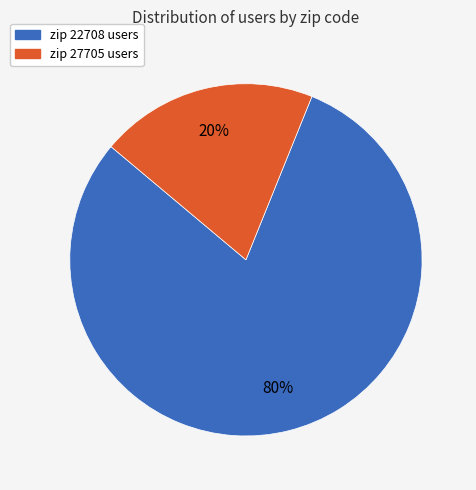

To the nearest percent, what is the average slice percentage?

50%